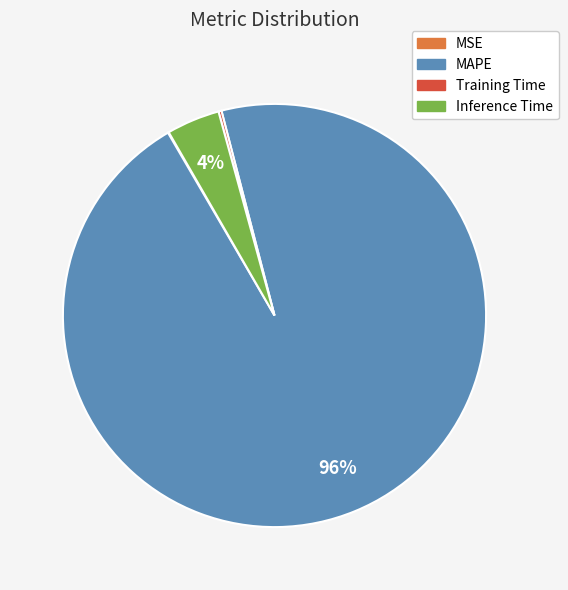

To the nearest percent, what is the difference between the largest and smallest slice percentages?

96%